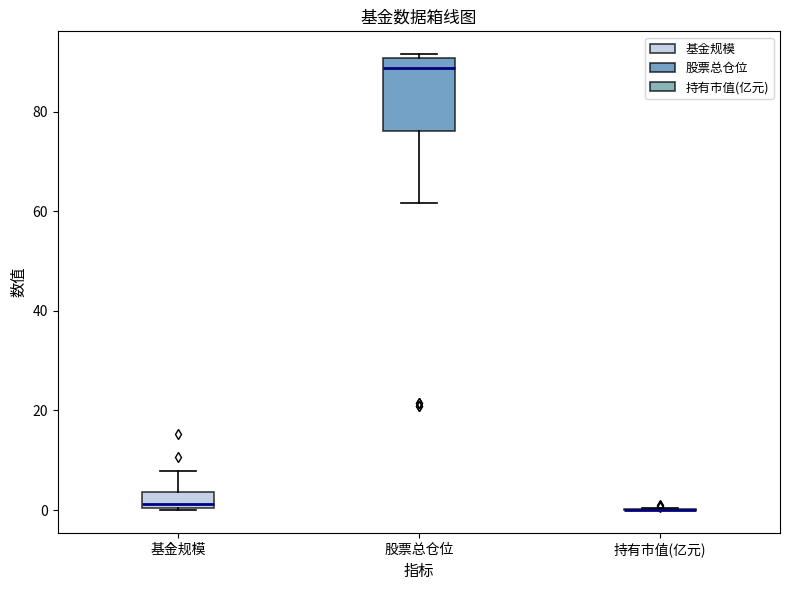

Which box is the tallest, from its lower edge to its upper edge?

股票总仓位